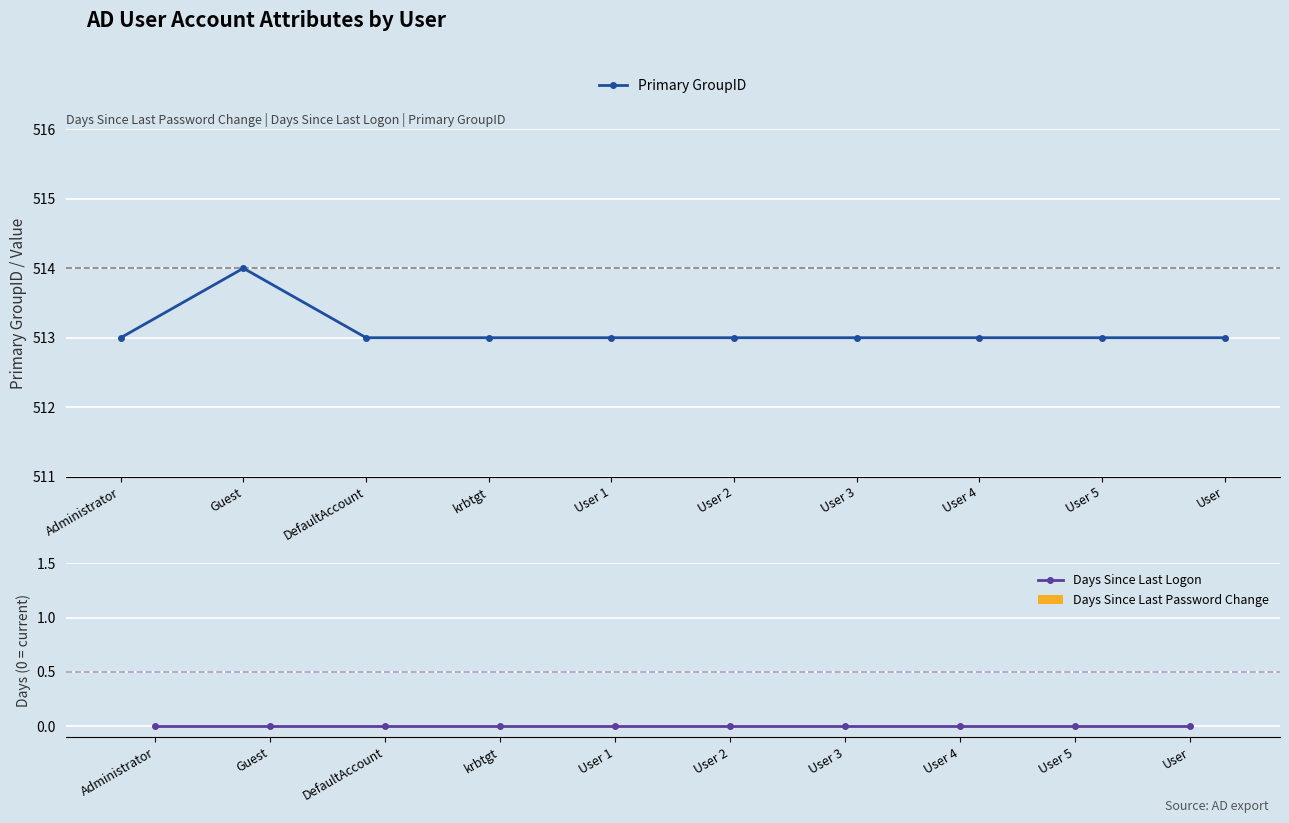

What is the label of the 1st bar from the left?

Administrator